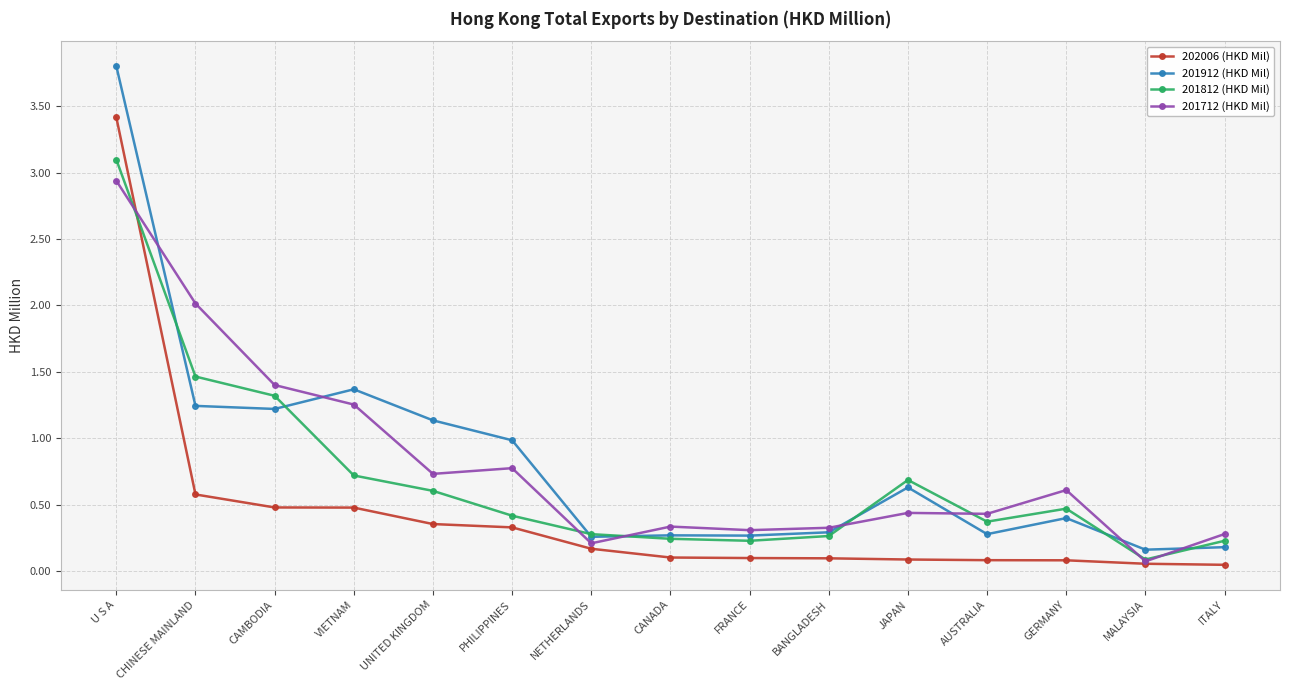

What is the sum of all 202006 (HKD Mil) values?

6.4